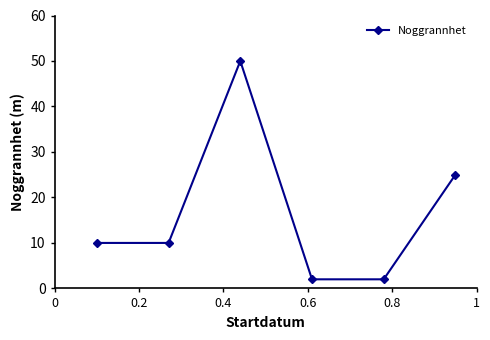

What is the maximum value shown in the chart?

50